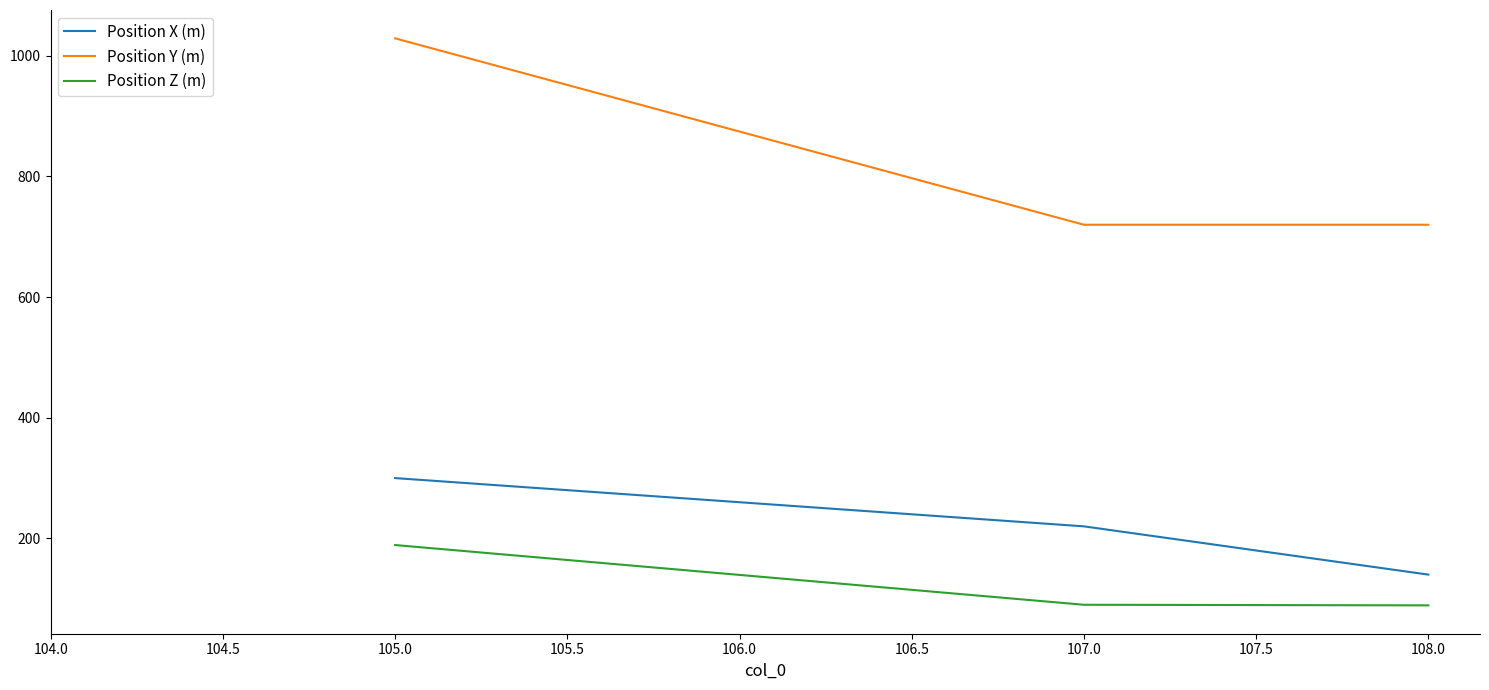

Which series has the largest range (max minus min)?

Position Y (m)